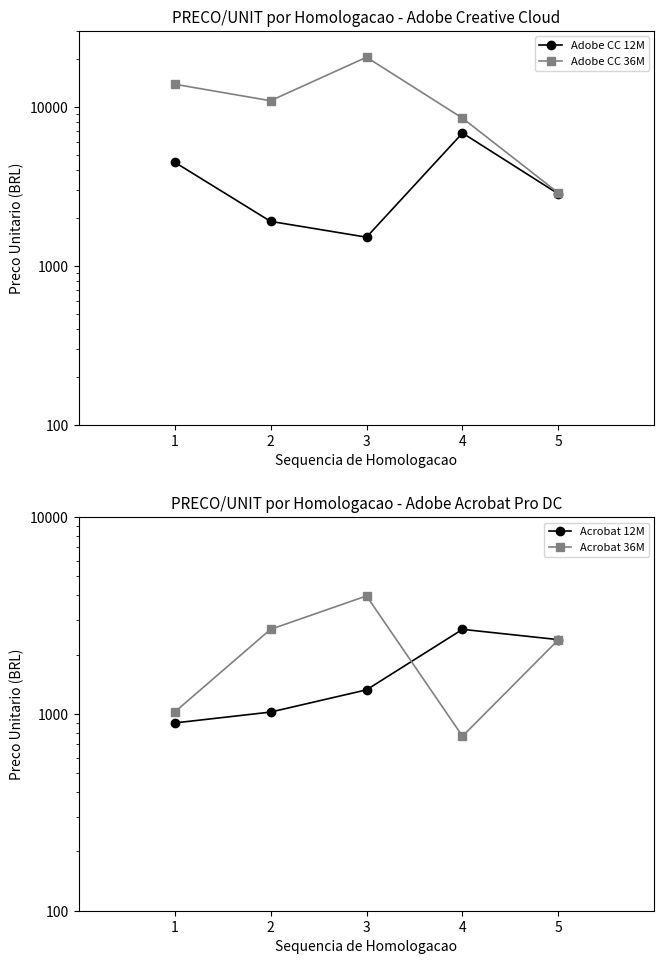

Which has a higher value, 4 or 2?

4